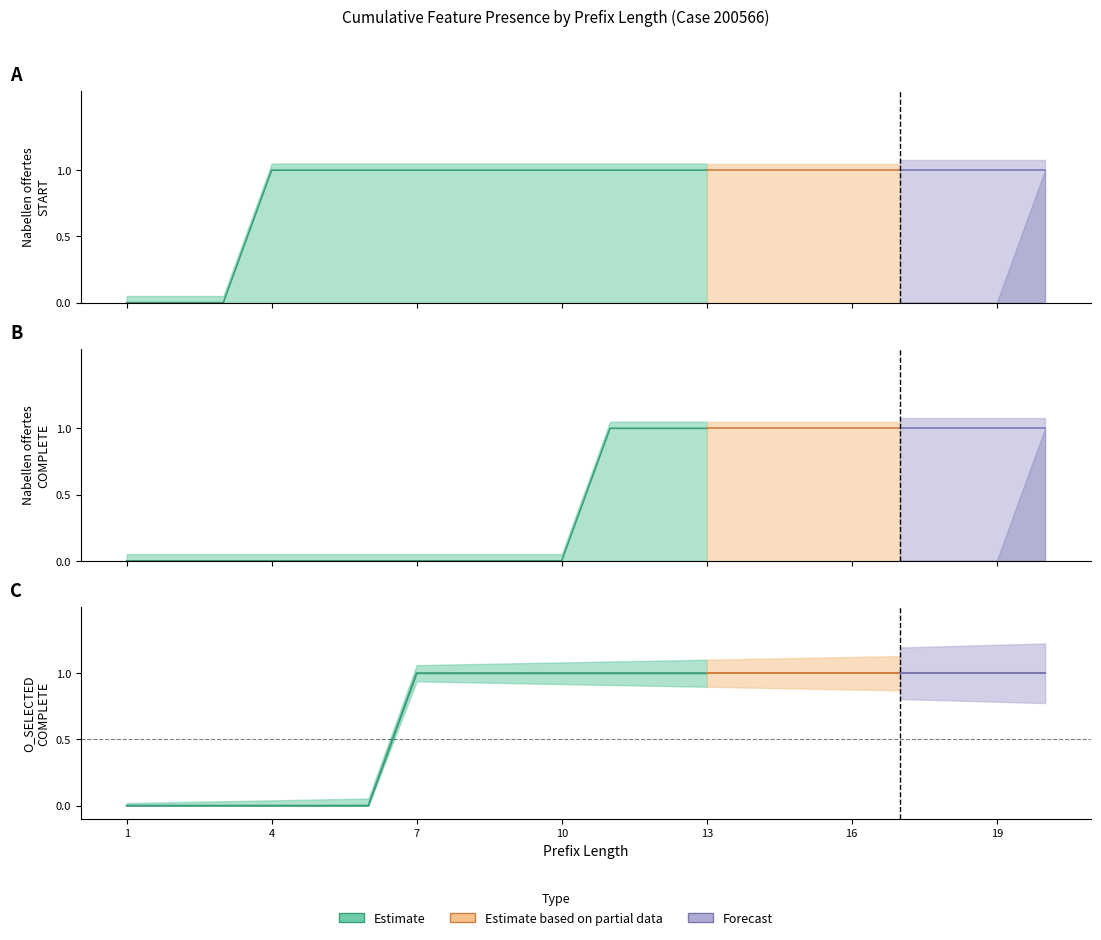

Is the value of W_Nabellen offertes-COMPLETE at 1 greater than the value of A_APPROVED-COMPLETE at 15?

No